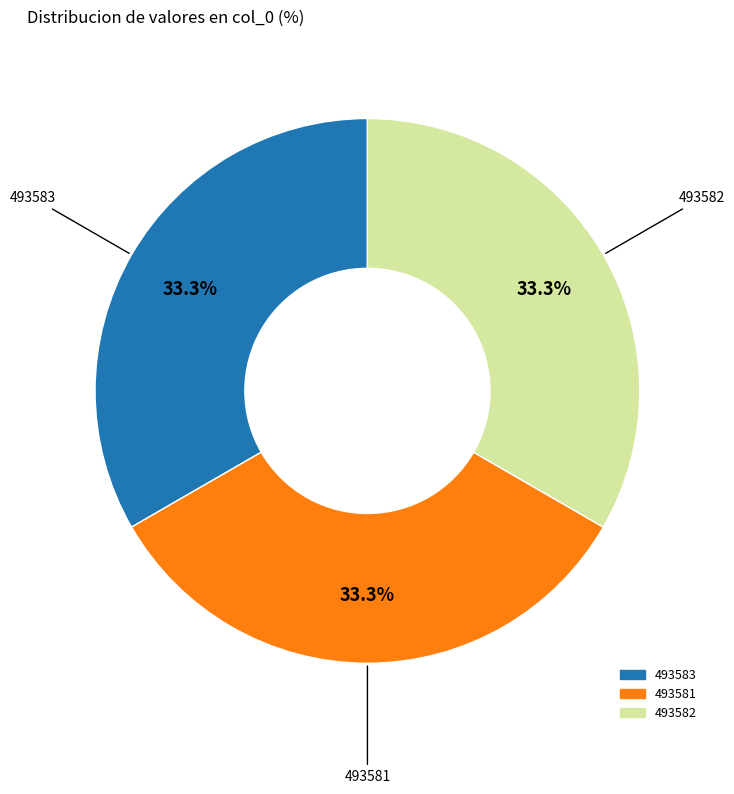

What percentage do 493581 and 493582 together represent?

66.7%